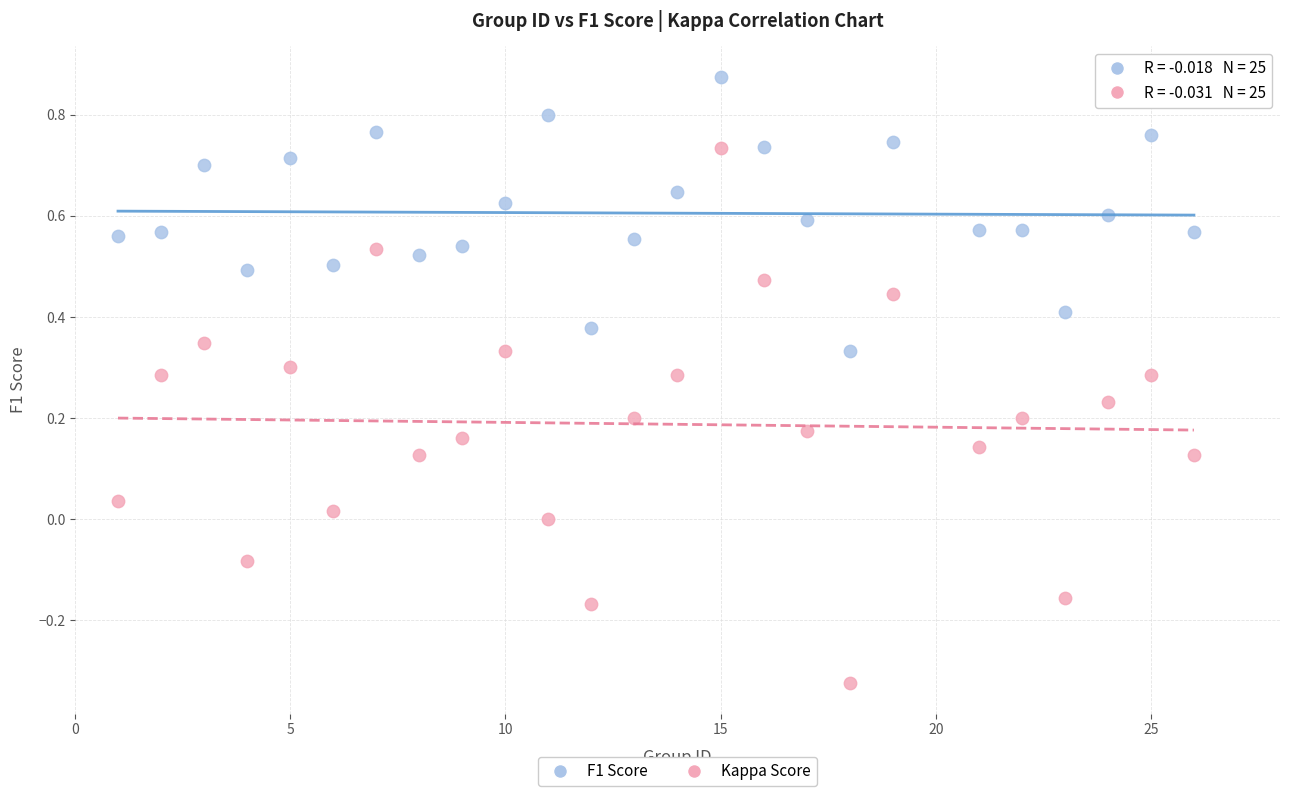

Which series reaches the minimum Y coordinate?

Kappa Score